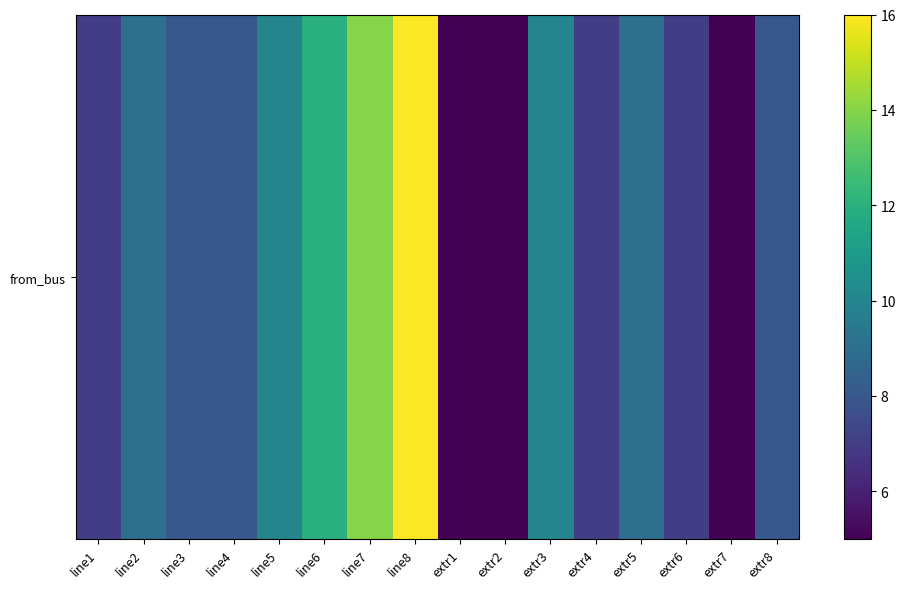

What is the sum of all values?

140